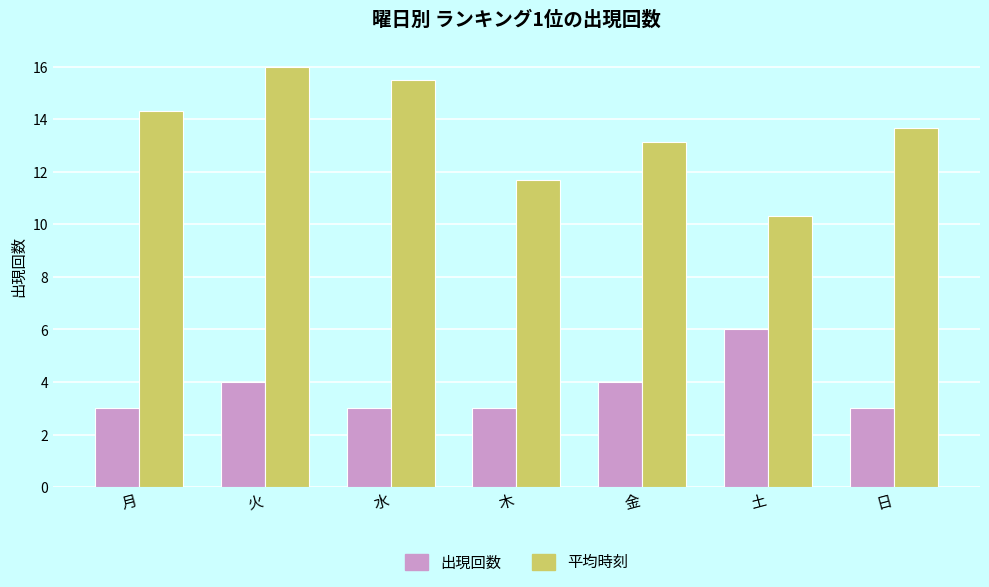

True or false: 平均時刻 has a value of 13.7 at 日.

True